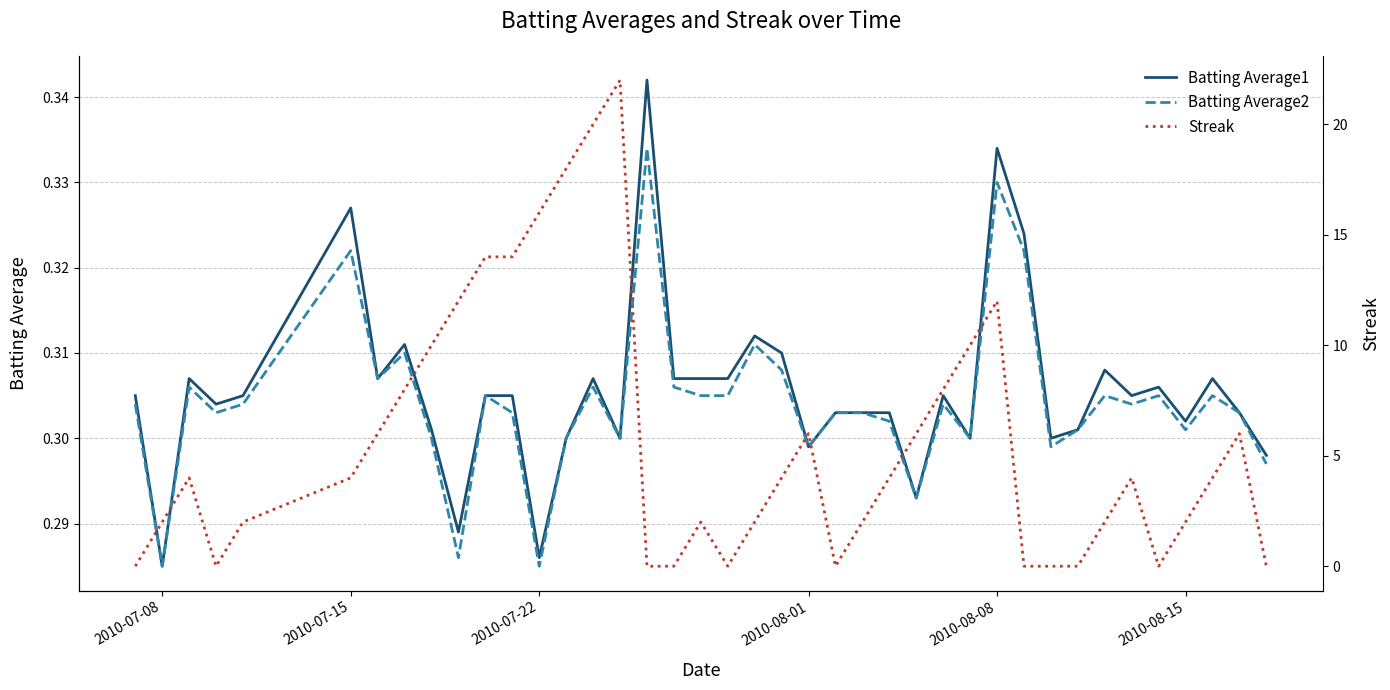

Which series has the largest total across all categories?

Streak